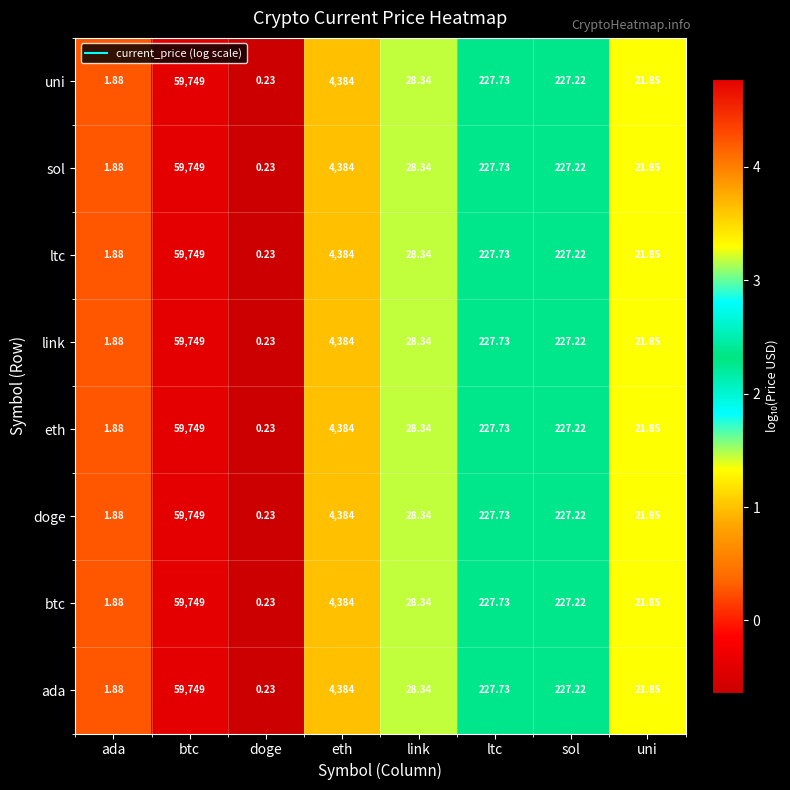

How many categories are shown in the chart?

8